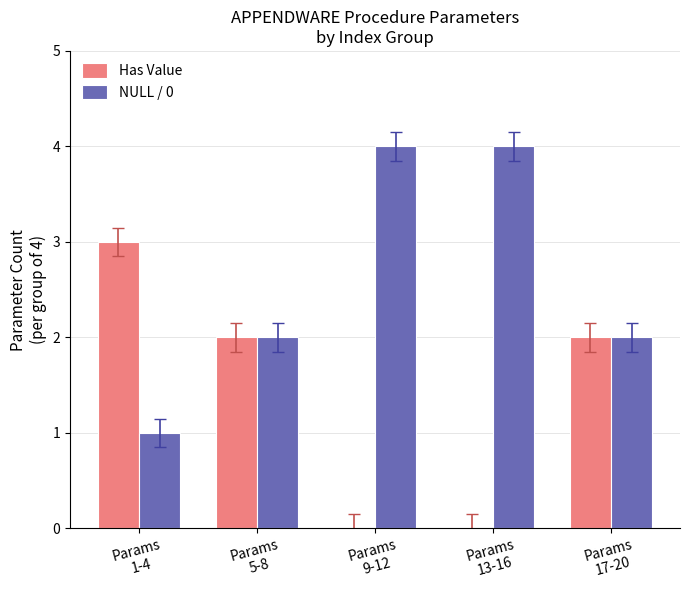

Which series has the largest total across all categories?

NULL / 0